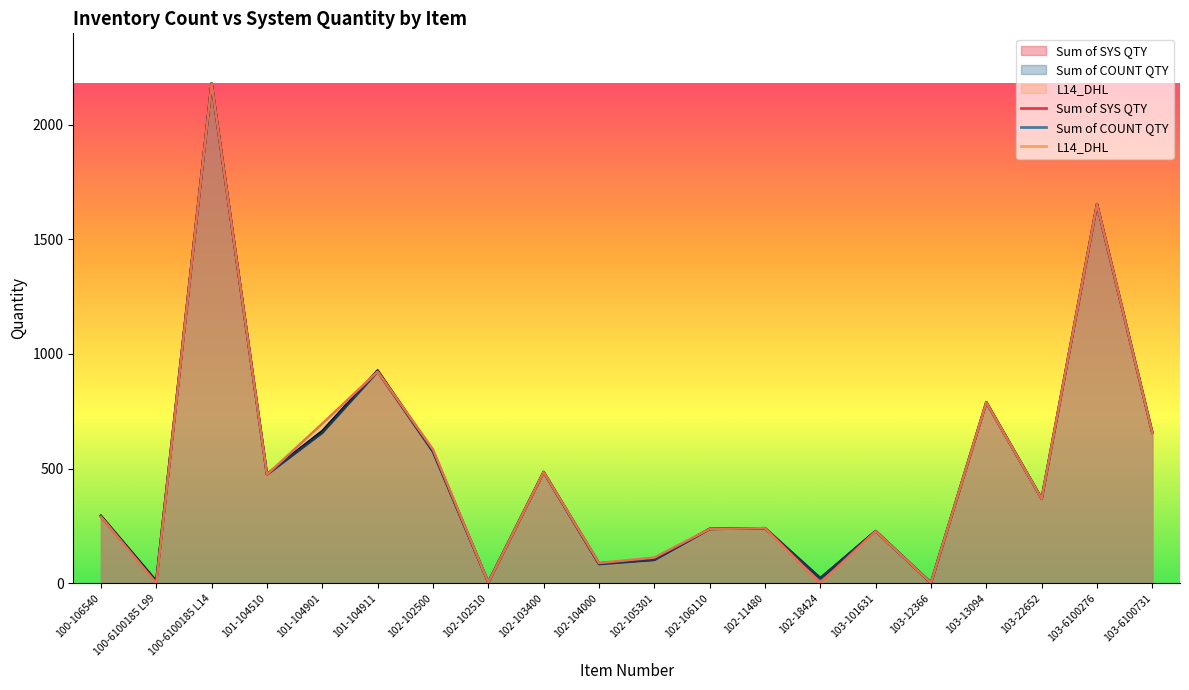

Which series has the largest total across all categories?

Sum of SYS QTY